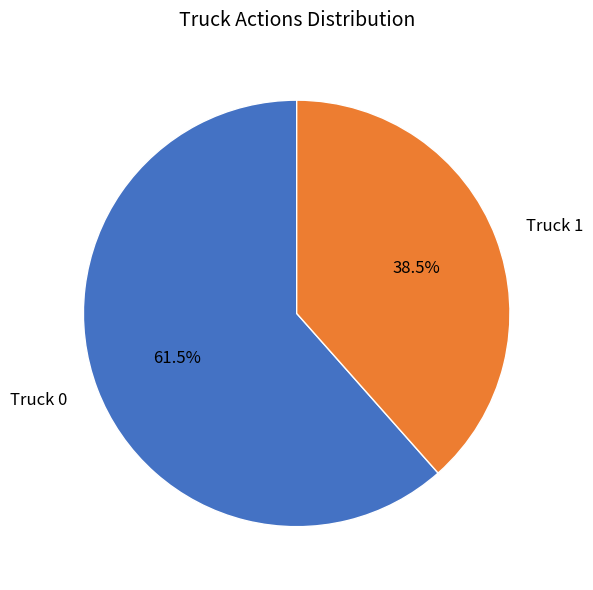

Which slice is the smallest?

Truck 1